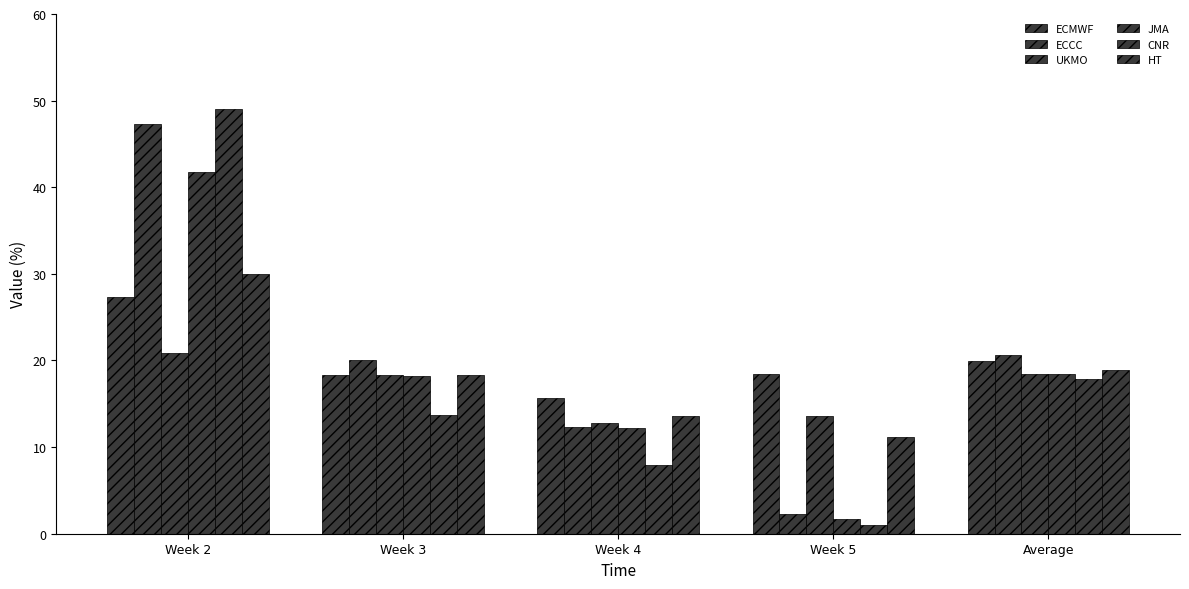

Where is ECCC nearest to the value 24?

Average